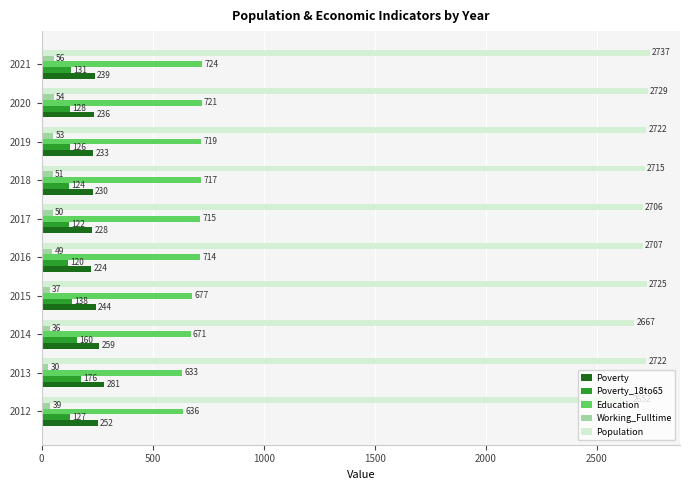

At which label does Poverty_18to65 reach its minimum?

2016